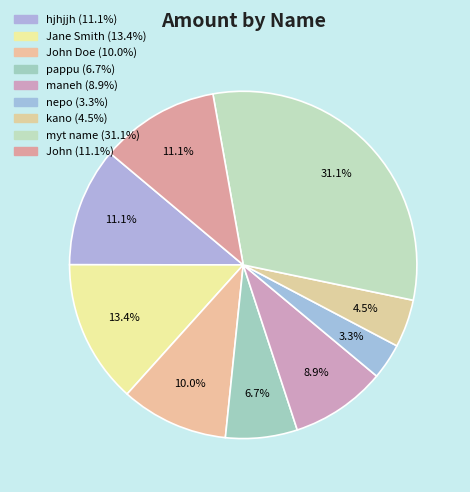

How many segments does this pie chart have?

9